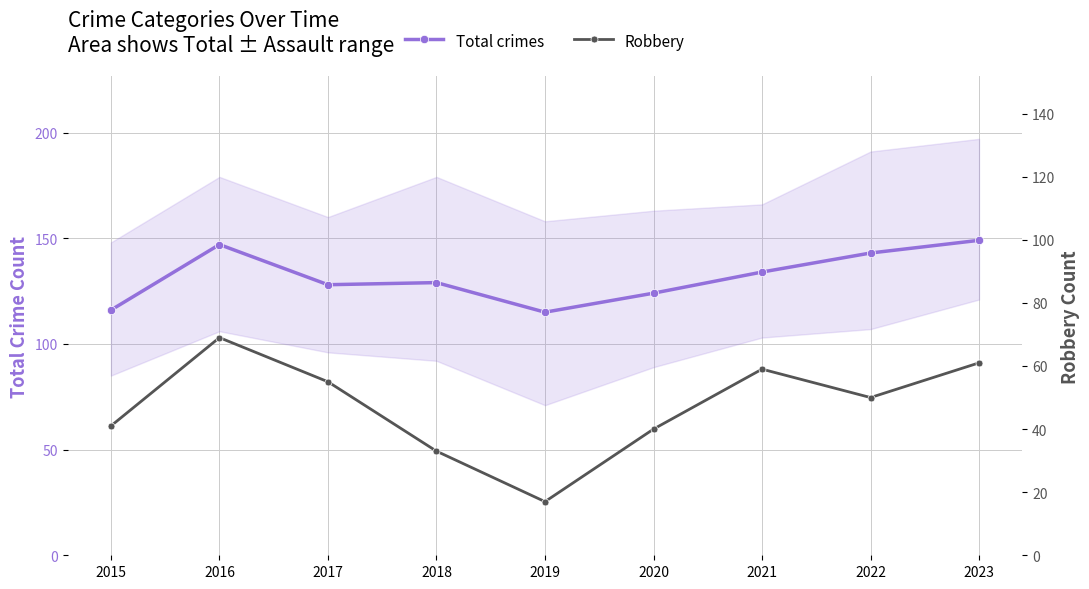

True or false: Total crimes has a value of 128 at 2017.

True